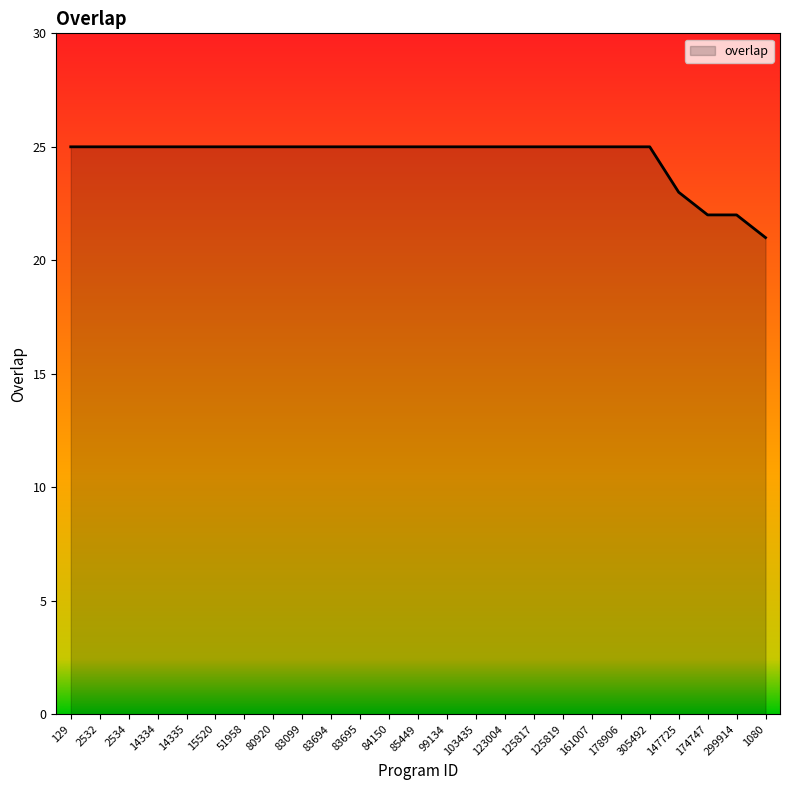

Between 1080 and 80920, which is larger?

80920